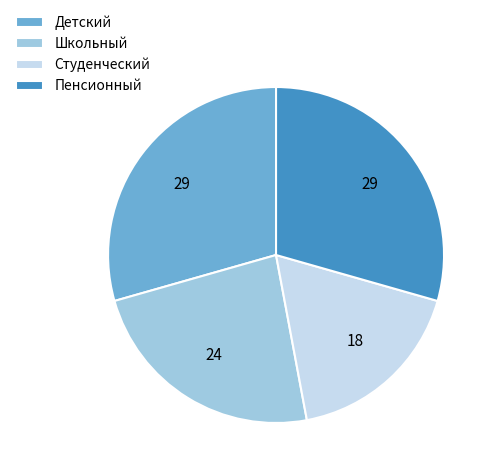

Which has a higher value, Школьный or Студенческий?

Школьный